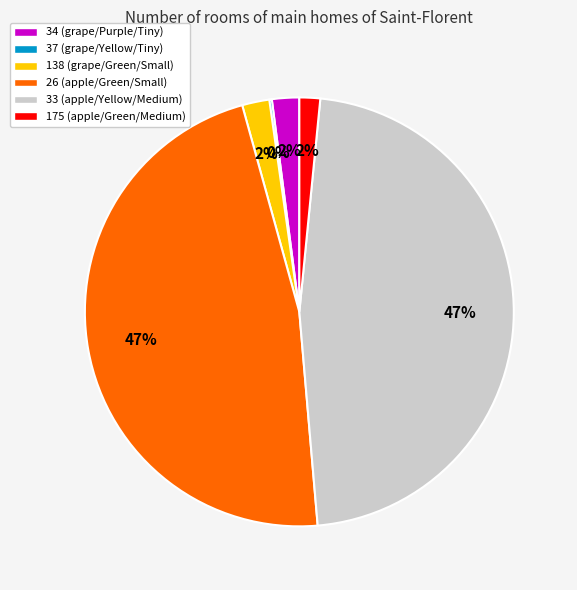

To the nearest percent, what portion does 138 represent?

2%